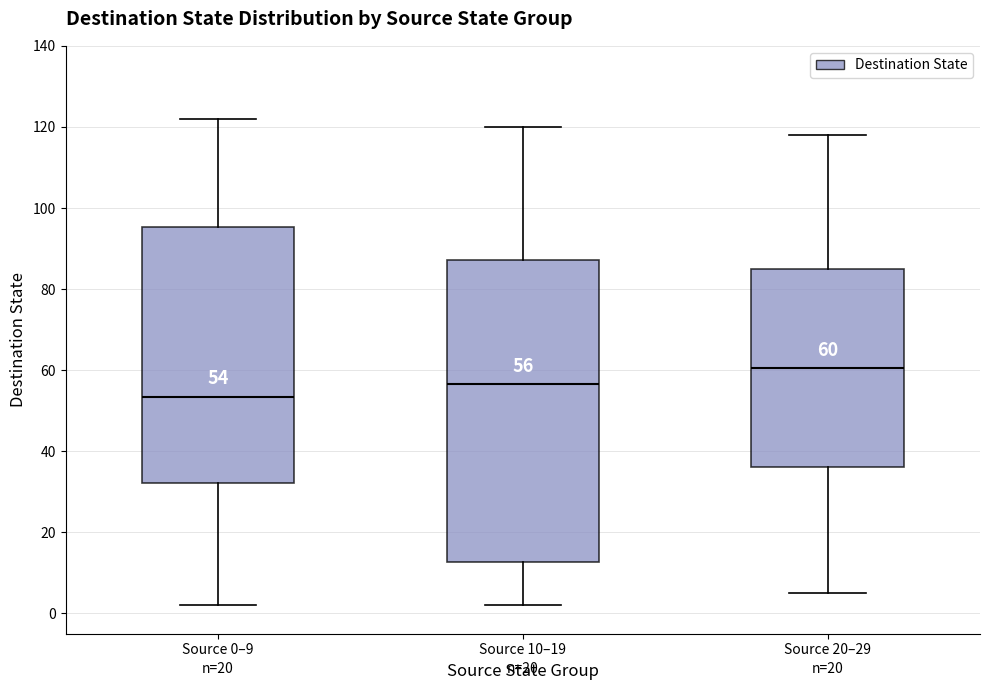

Comparing the boxes themselves (not the whiskers), which one is the tallest?

Source 10–19